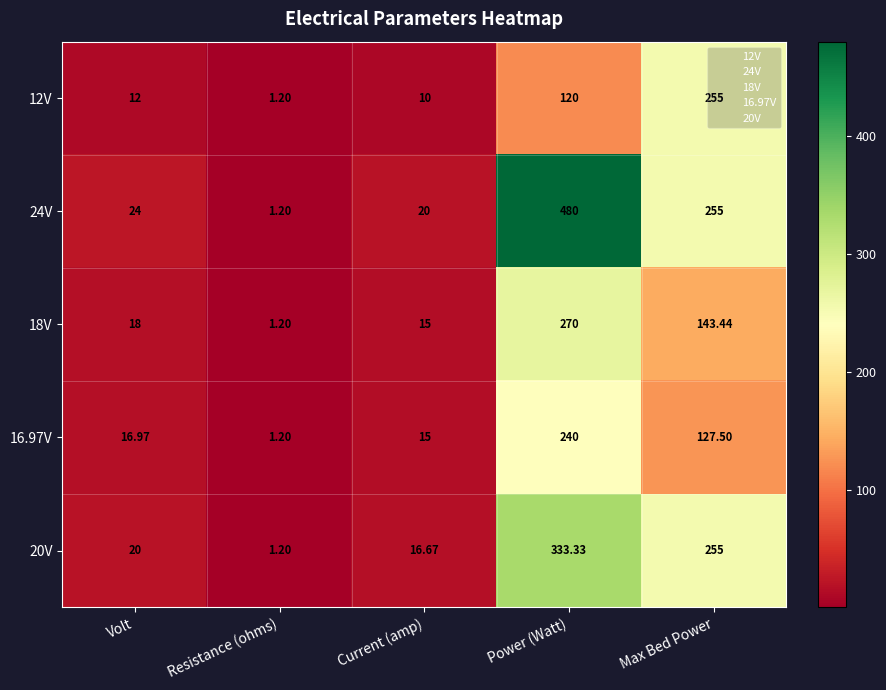

At which label is 18V closest to 135?

Max Bed Power